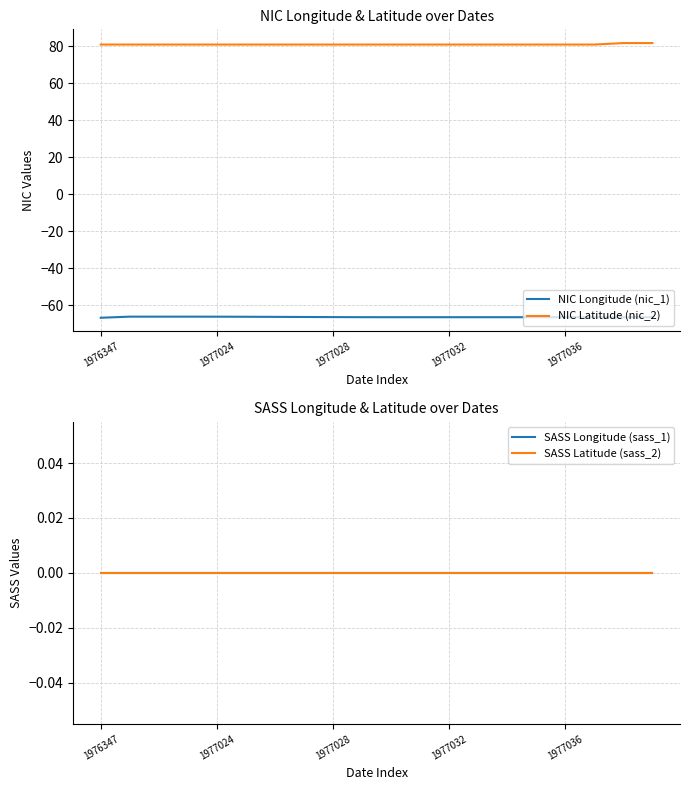

True or false: NIC Latitude (nic_2) and NIC Longitude (nic_1) intersect in this chart.

False